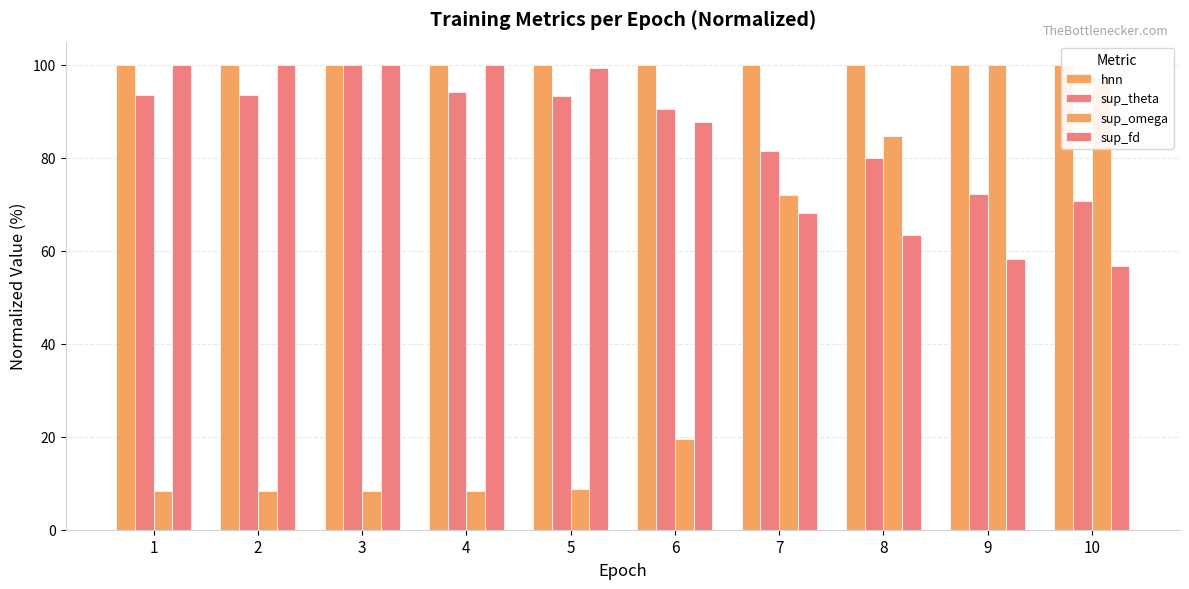

What is the value of the hnn bar at the 5th from the left?

99.9